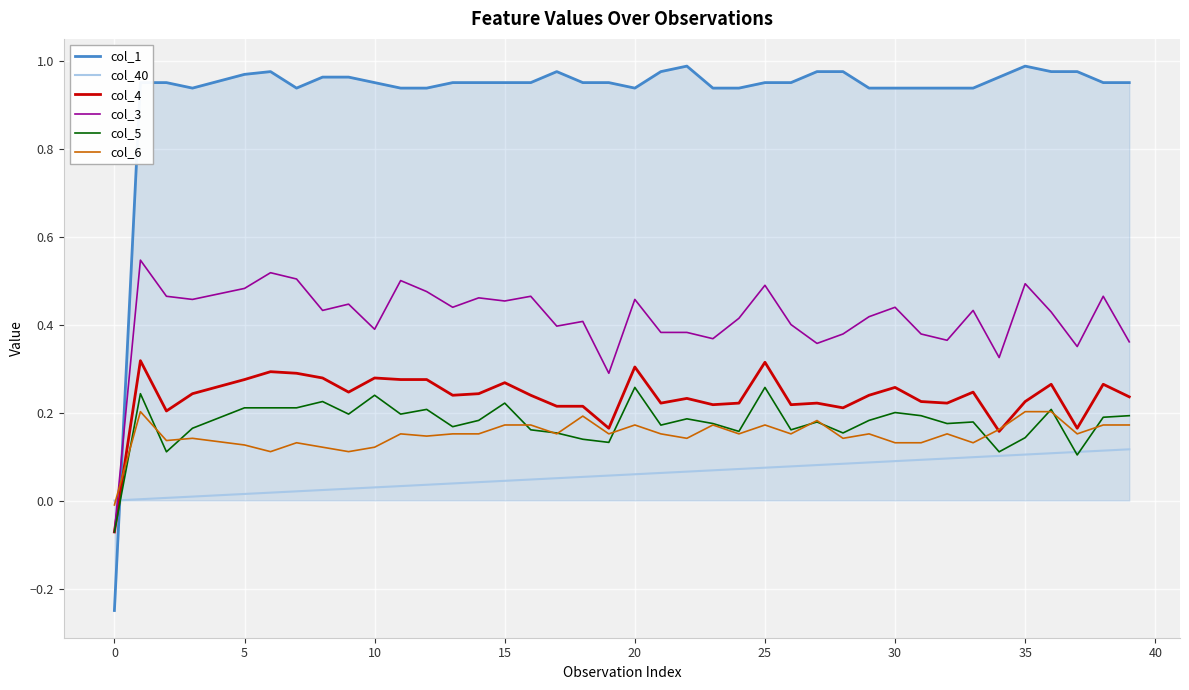

Which series has the largest total across all categories?

col_1